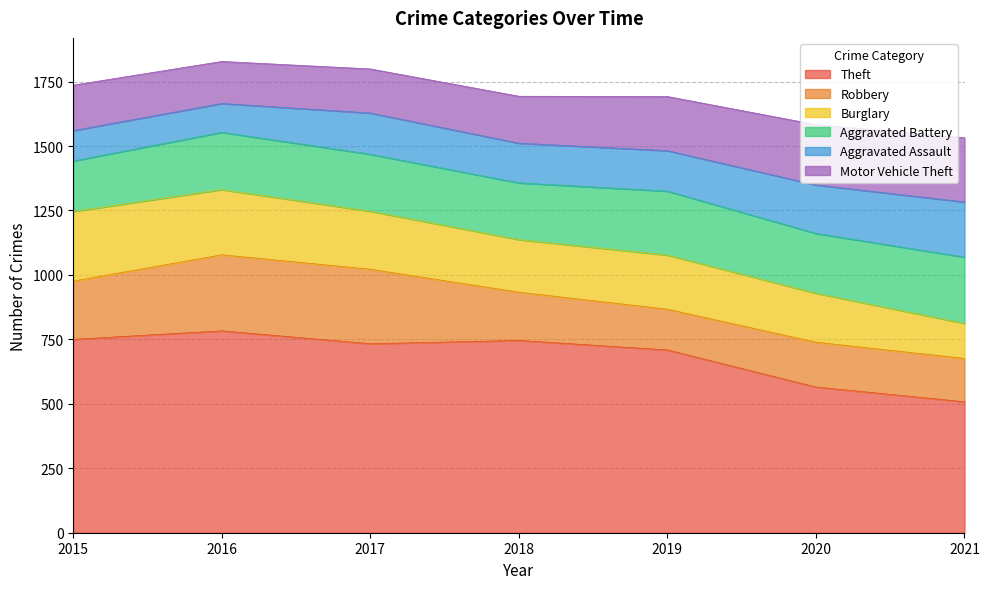

What is the spread (max minus min) of values at 2020?

391